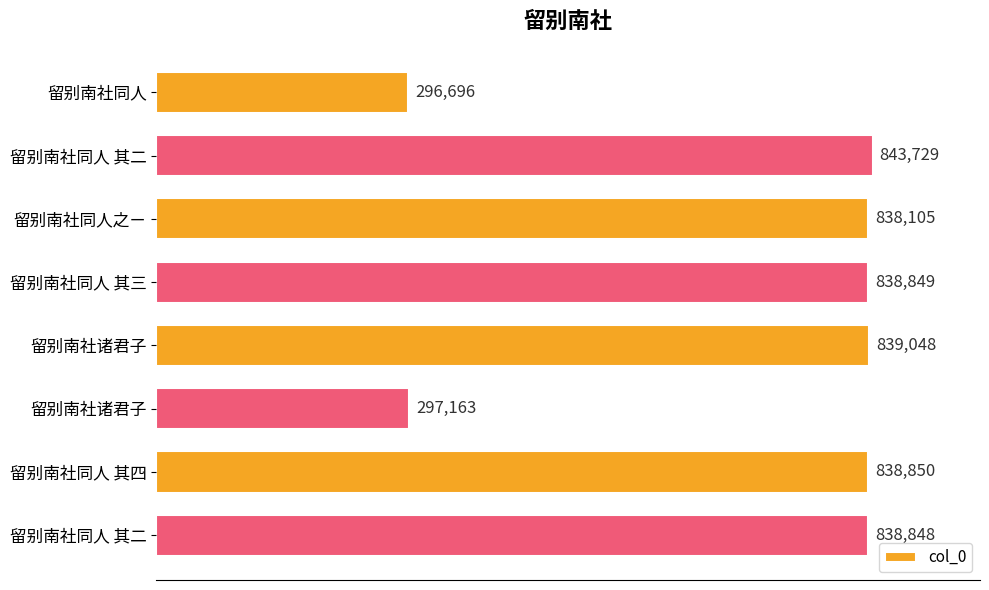

How many categories are shown in the chart?

8